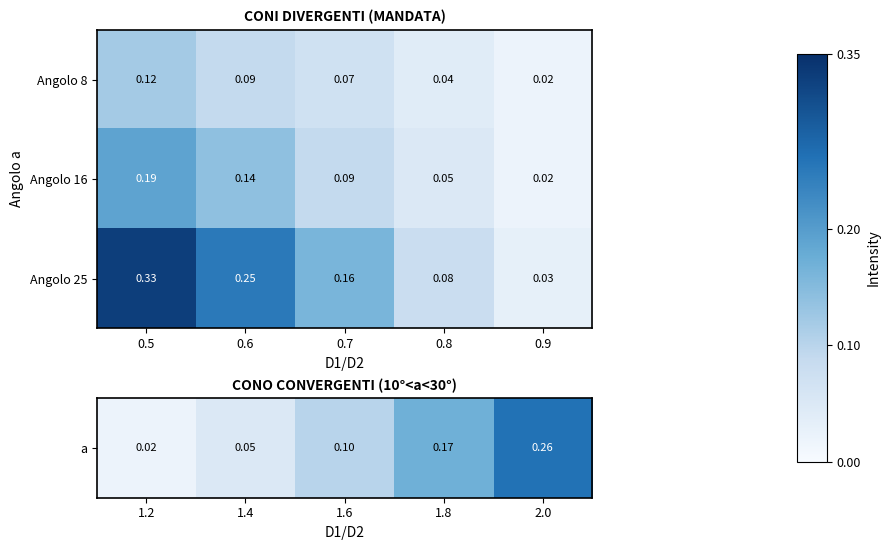

Is the value of Angolo 25 at 0.5 greater than the value of Angolo 16 at 0.8?

Yes